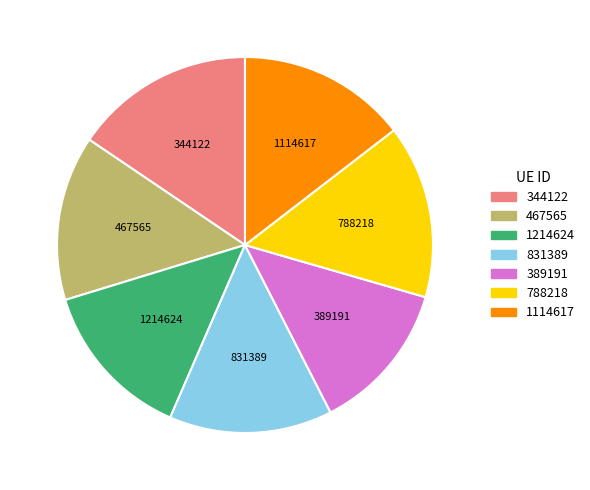

Which slice is the smallest?

389191